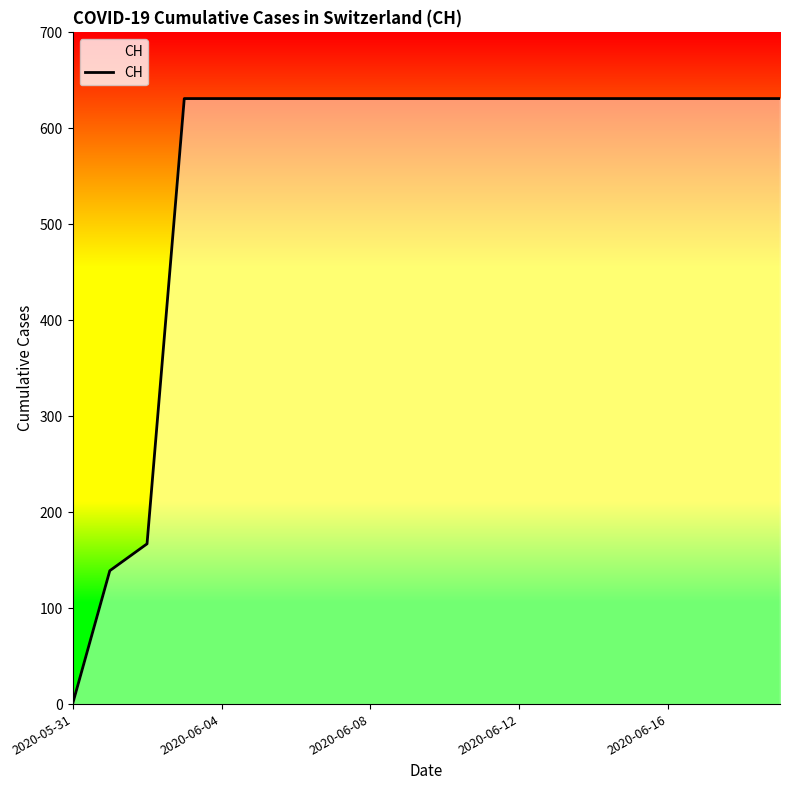

How many lines are shown in the chart?

1